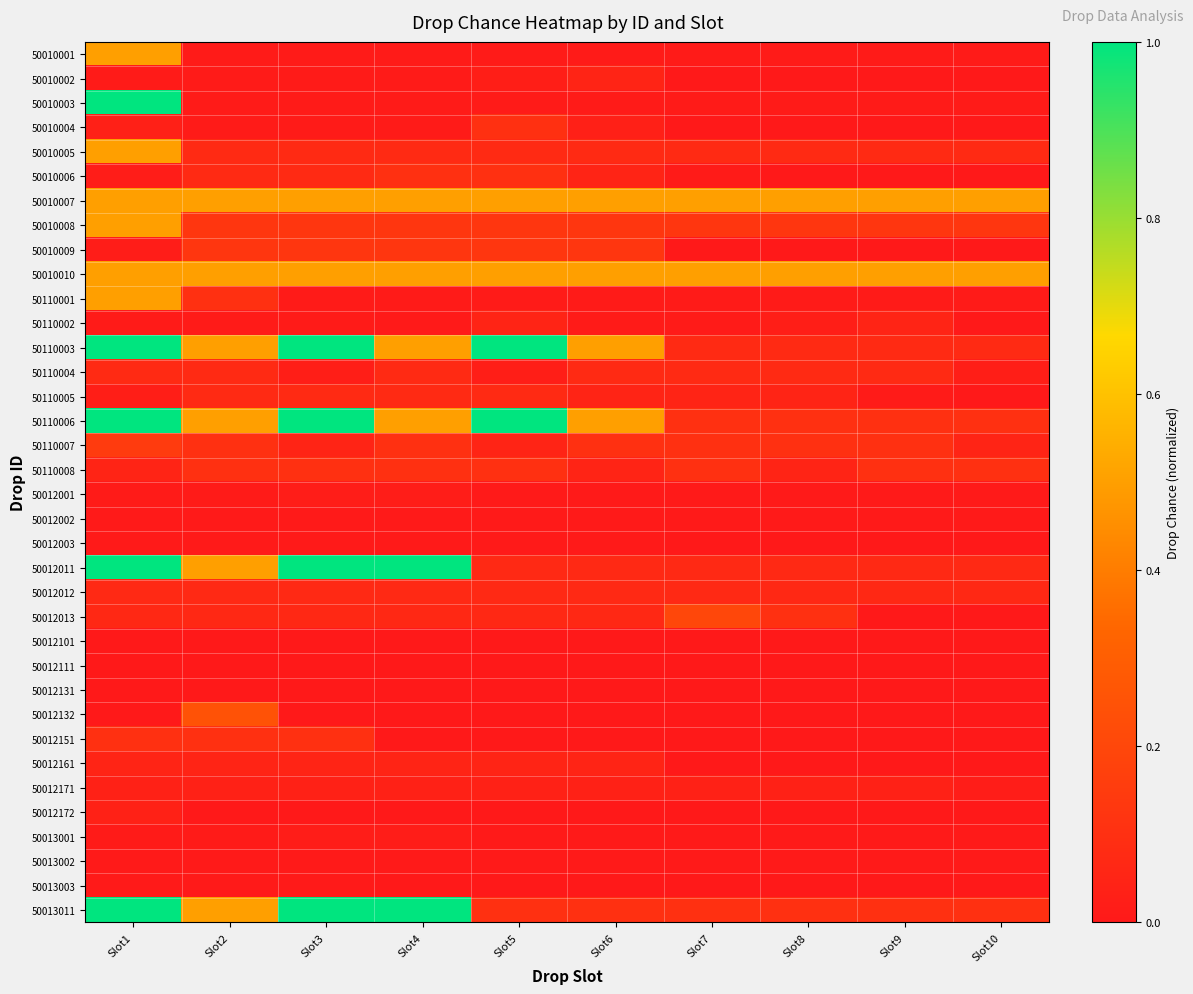

Reading right to left, list all the values displayed in this chart.

50010001: Slot10=0.0	Slot9=0.0	Slot8=0.0	Slot7=0.0	Slot6=0.0	Slot5=0.0	Slot4=0.0	Slot3=0.0	Slot2=0.0	Slot1=0.5
50010002: Slot10=0.0	Slot9=0.0	Slot8=0.0	Slot7=0.0	Slot6=0.1	Slot5=0.0	Slot4=0.0	Slot3=0.0	Slot2=0.0	Slot1=0.0
50010003: Slot10=0.0	Slot9=0.0	Slot8=0.0	Slot7=0.0	Slot6=0.0	Slot5=0.0	Slot4=0.0	Slot3=0.0	Slot2=0.0	Slot1=1.0
50010004: Slot10=0.0	Slot9=0.0	Slot8=0.0	Slot7=0.0	Slot6=0.0	Slot5=0.1	Slot4=0.0	Slot3=0.0	Slot2=0.0	Slot1=0.0
50010005: Slot10=0.1	Slot9=0.1	Slot8=0.1	Slot7=0.1	Slot6=0.1	Slot5=0.1	Slot4=0.1	Slot3=0.1	Slot2=0.1	Slot1=0.5
50010006: Slot10=0.0	Slot9=0.0	Slot8=0.0	Slot7=0.0	Slot6=0.1	Slot5=0.1	Slot4=0.1	Slot3=0.1	Slot2=0.1	Slot1=0.0
50010007: Slot10=0.5	Slot9=0.5	Slot8=0.5	Slot7=0.5	Slot6=0.5	Slot5=0.5	Slot4=0.5	Slot3=0.5	Slot2=0.5	Slot1=0.5
50010008: Slot10=0.1	Slot9=0.1	Slot8=0.1	Slot7=0.1	Slot6=0.1	Slot5=0.1	Slot4=0.1	Slot3=0.1	Slot2=0.1	Slot1=0.5
50010009: Slot10=0.0	Slot9=0.0	Slot8=0.0	Slot7=0.0	Slot6=0.1	Slot5=0.1	Slot4=0.1	Slot3=0.1	Slot2=0.1	Slot1=0.0
50010010: Slot10=0.5	Slot9=0.5	Slot8=0.5	Slot7=0.5	Slot6=0.5	Slot5=0.5	Slot4=0.5	Slot3=0.5	Slot2=0.5	Slot1=0.5
50110001: Slot10=0.0	Slot9=0.0	Slot8=0.0	Slot7=0.0	Slot6=0.0	Slot5=0.0	Slot4=0.0	Slot3=0.0	Slot2=0.1	Slot1=0.5
50110002: Slot10=0.0	Slot9=0.1	Slot8=0.0	Slot7=0.0	Slot6=0.0	Slot5=0.1	Slot4=0.0	Slot3=0.0	Slot2=0.0	Slot1=0.0
50110003: Slot10=0.1	Slot9=0.1	Slot8=0.1	Slot7=0.1	Slot6=0.5	Slot5=1.0	Slot4=0.5	Slot3=1.0	Slot2=0.5	Slot1=1.0
50110004: Slot10=0.0	Slot9=0.1	Slot8=0.1	Slot7=0.1	Slot6=0.1	Slot5=0.0	Slot4=0.1	Slot3=0.0	Slot2=0.1	Slot1=0.1
50110005: Slot10=0.0	Slot9=0.0	Slot8=0.1	Slot7=0.1	Slot6=0.1	Slot5=0.1	Slot4=0.1	Slot3=0.1	Slot2=0.1	Slot1=0.0
50110006: Slot10=0.1	Slot9=0.1	Slot8=0.1	Slot7=0.1	Slot6=0.5	Slot5=1.0	Slot4=0.5	Slot3=1.0	Slot2=0.5	Slot1=1.0
50110007: Slot10=0.1	Slot9=0.1	Slot8=0.1	Slot7=0.1	Slot6=0.1	Slot5=0.1	Slot4=0.1	Slot3=0.1	Slot2=0.1	Slot1=0.1
50110008: Slot10=0.1	Slot9=0.1	Slot8=0.1	Slot7=0.1	Slot6=0.1	Slot5=0.1	Slot4=0.1	Slot3=0.1	Slot2=0.1	Slot1=0.1
50012001: Slot10=0.0	Slot9=0.0	Slot8=0.0	Slot7=0.0	Slot6=0.0	Slot5=0.0	Slot4=0.0	Slot3=0.0	Slot2=0.0	Slot1=0.0
50012002: Slot10=0.0	Slot9=0.0	Slot8=0.0	Slot7=0.0	Slot6=0.0	Slot5=0.0	Slot4=0.0	Slot3=0.0	Slot2=0.0	Slot1=0.0
50012003: Slot10=0.0	Slot9=0.0	Slot8=0.0	Slot7=0.0	Slot6=0.0	Slot5=0.0	Slot4=0.0	Slot3=0.0	Slot2=0.0	Slot1=0.0
50012011: Slot10=0.1	Slot9=0.1	Slot8=0.1	Slot7=0.1	Slot6=0.1	Slot5=0.1	Slot4=1.0	Slot3=1.0	Slot2=0.5	Slot1=1.0
50012012: Slot10=0.1	Slot9=0.1	Slot8=0.1	Slot7=0.1	Slot6=0.1	Slot5=0.1	Slot4=0.1	Slot3=0.1	Slot2=0.1	Slot1=0.1
50012013: Slot10=0.0	Slot9=0.0	Slot8=0.1	Slot7=0.2	Slot6=0.1	Slot5=0.1	Slot4=0.1	Slot3=0.1	Slot2=0.1	Slot1=0.1
50012101: Slot10=0.0	Slot9=0.0	Slot8=0.0	Slot7=0.0	Slot6=0.0	Slot5=0.0	Slot4=0.0	Slot3=0.0	Slot2=0.0	Slot1=0.0
50012111: Slot10=0.0	Slot9=0.0	Slot8=0.0	Slot7=0.0	Slot6=0.0	Slot5=0.0	Slot4=0.0	Slot3=0.0	Slot2=0.0	Slot1=0.0
50012131: Slot10=0.0	Slot9=0.0	Slot8=0.0	Slot7=0.0	Slot6=0.0	Slot5=0.0	Slot4=0.0	Slot3=0.0	Slot2=0.0	Slot1=0.0
50012132: Slot10=0.0	Slot9=0.0	Slot8=0.0	Slot7=0.0	Slot6=0.0	Slot5=0.0	Slot4=0.0	Slot3=0.0	Slot2=0.2	Slot1=0.0
50012151: Slot10=0.0	Slot9=0.0	Slot8=0.0	Slot7=0.0	Slot6=0.0	Slot5=0.0	Slot4=0.0	Slot3=0.1	Slot2=0.1	Slot1=0.1
50012161: Slot10=0.0	Slot9=0.0	Slot8=0.0	Slot7=0.0	Slot6=0.1	Slot5=0.1	Slot4=0.1	Slot3=0.1	Slot2=0.1	Slot1=0.1
50012171: Slot10=0.0	Slot9=0.0	Slot8=0.0	Slot7=0.0	Slot6=0.0	Slot5=0.0	Slot4=0.0	Slot3=0.0	Slot2=0.0	Slot1=0.0
50012172: Slot10=0.0	Slot9=0.0	Slot8=0.0	Slot7=0.0	Slot6=0.0	Slot5=0.0	Slot4=0.0	Slot3=0.0	Slot2=0.0	Slot1=0.0
50013001: Slot10=0.0	Slot9=0.0	Slot8=0.0	Slot7=0.0	Slot6=0.0	Slot5=0.0	Slot4=0.0	Slot3=0.0	Slot2=0.0	Slot1=0.0
50013002: Slot10=0.0	Slot9=0.0	Slot8=0.0	Slot7=0.0	Slot6=0.0	Slot5=0.0	Slot4=0.0	Slot3=0.0	Slot2=0.0	Slot1=0.0
50013003: Slot10=0.0	Slot9=0.0	Slot8=0.0	Slot7=0.0	Slot6=0.0	Slot5=0.0	Slot4=0.0	Slot3=0.0	Slot2=0.0	Slot1=0.0
50013011: Slot10=0.1	Slot9=0.1	Slot8=0.1	Slot7=0.1	Slot6=0.1	Slot5=0.1	Slot4=1.0	Slot3=1.0	Slot2=0.5	Slot1=1.0